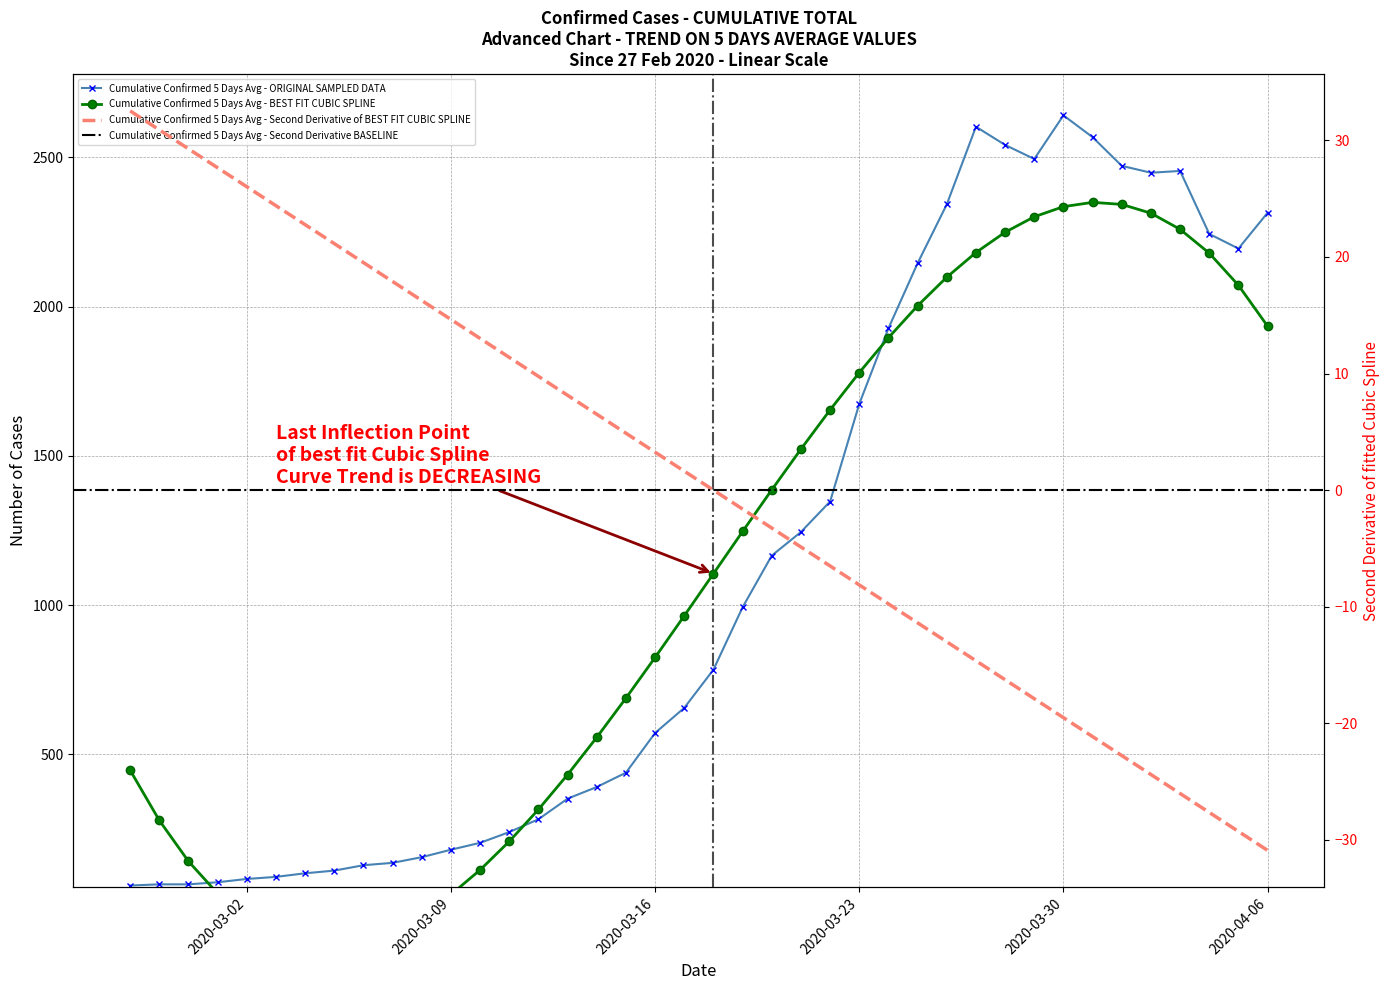

Reading left to right, transcribe all the data shown in this chart.

61	65	65	72	83	90	102	111	129	137	156	181	204	240	283	352	391	439	572	656	784	993	1166	1245	1347	1674	1927	2145	2342	2602	2541	2494	2640	2567	2471	2448	2454	2243	2194	2314